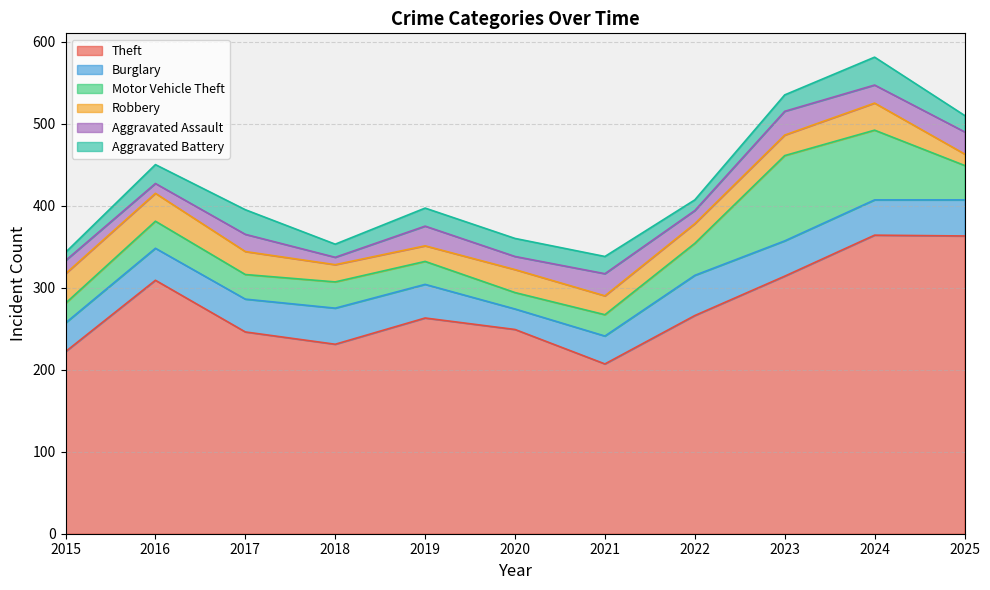

What is the average value of the Robbery series?

26